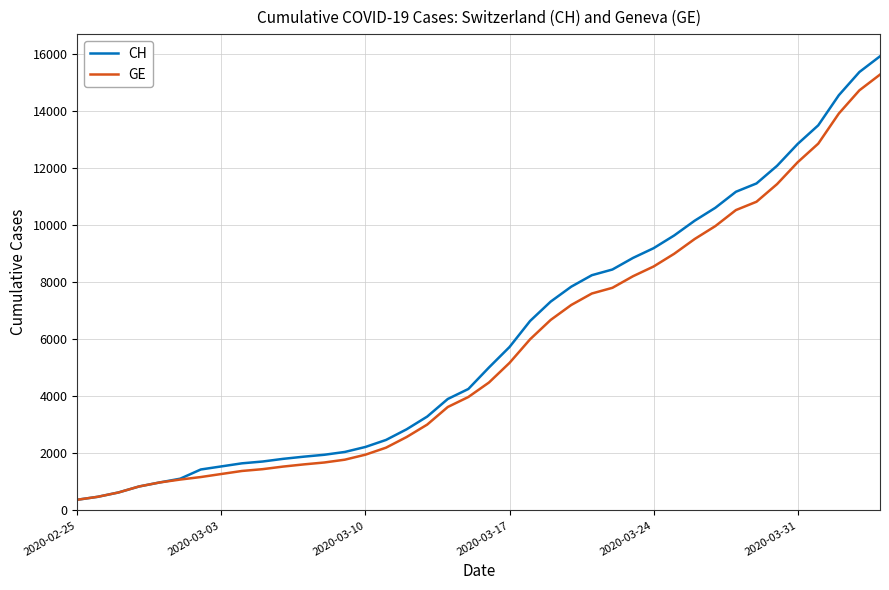

Which series has the largest range (max minus min)?

CH